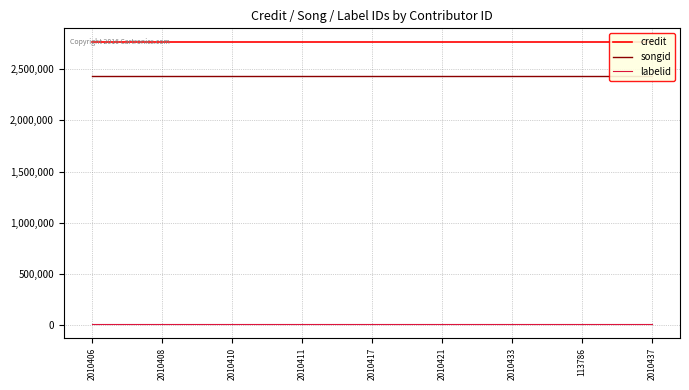

True or false: credit has more than 1 points higher than both neighbors.

False